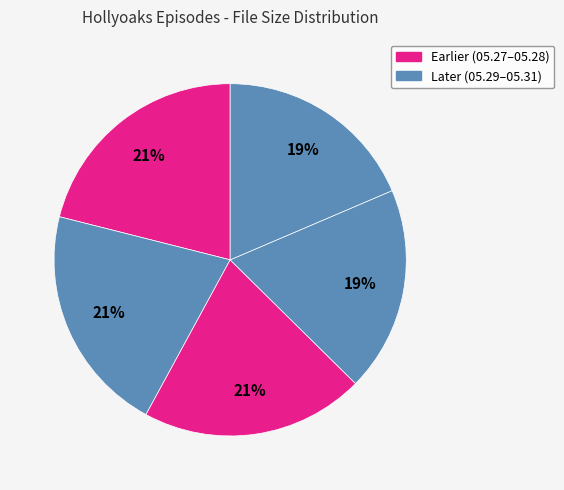

How many segments does this pie chart have?

5